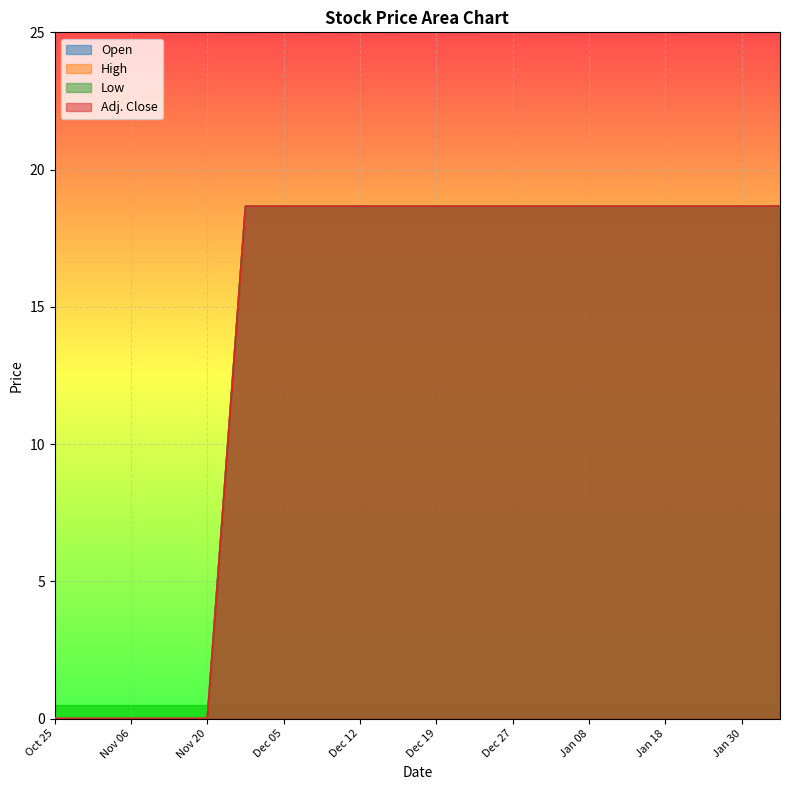

What is the label of the 17th point from the left?

Jan 18